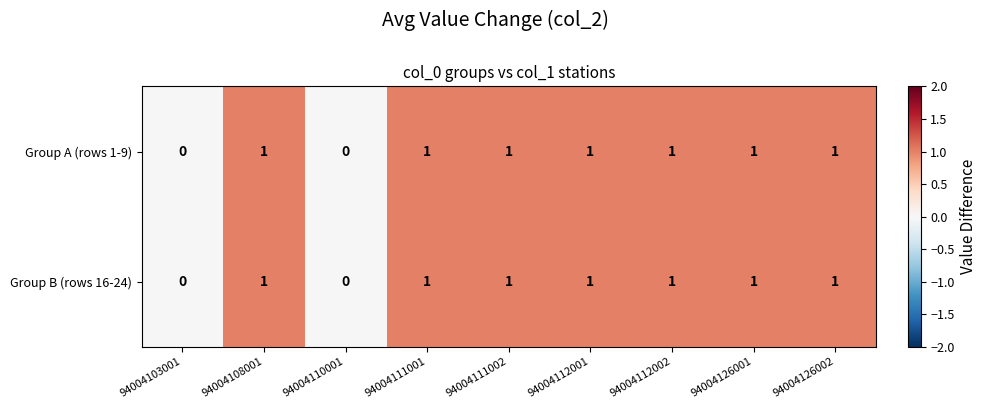

Is it true that Group A (rows 1-9) equals 1 at 94004126002?

True